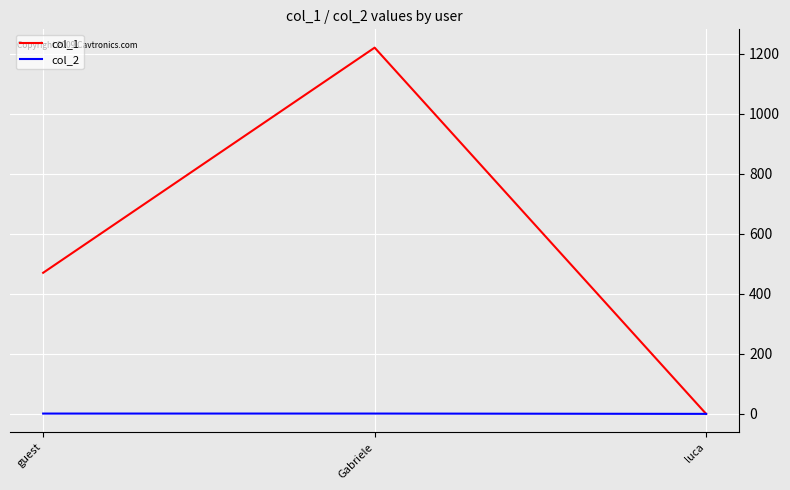

Is it true that col_1 equals 470 at guest?

True